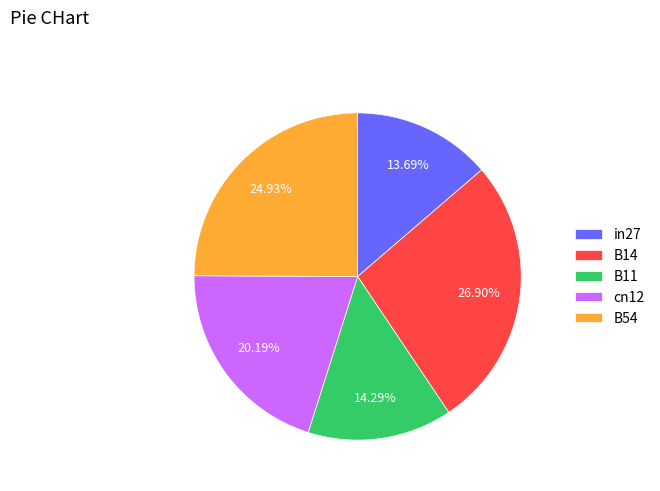

Is it true that B54 is 35% of the pie?

False